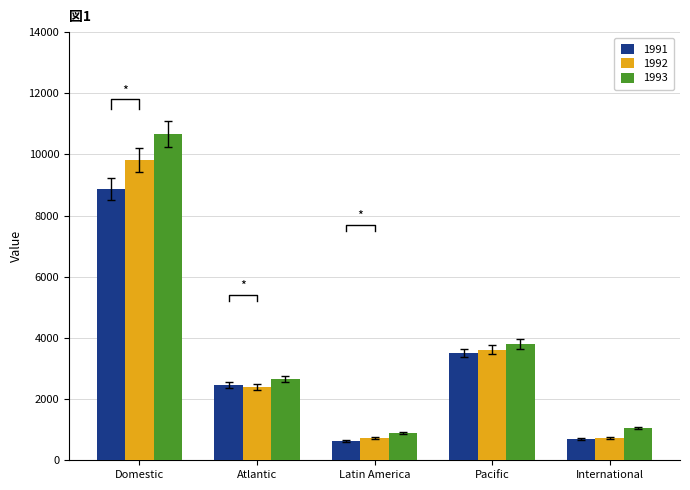

How many values in the 1991 series exceed 2456?

3